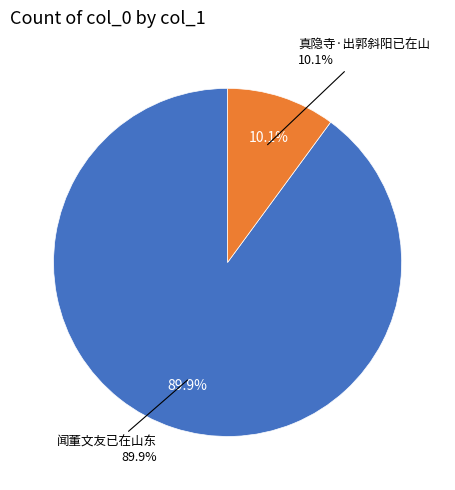

The 闻董文友已在山东 slice represents 90% of the pie. True or false?

True